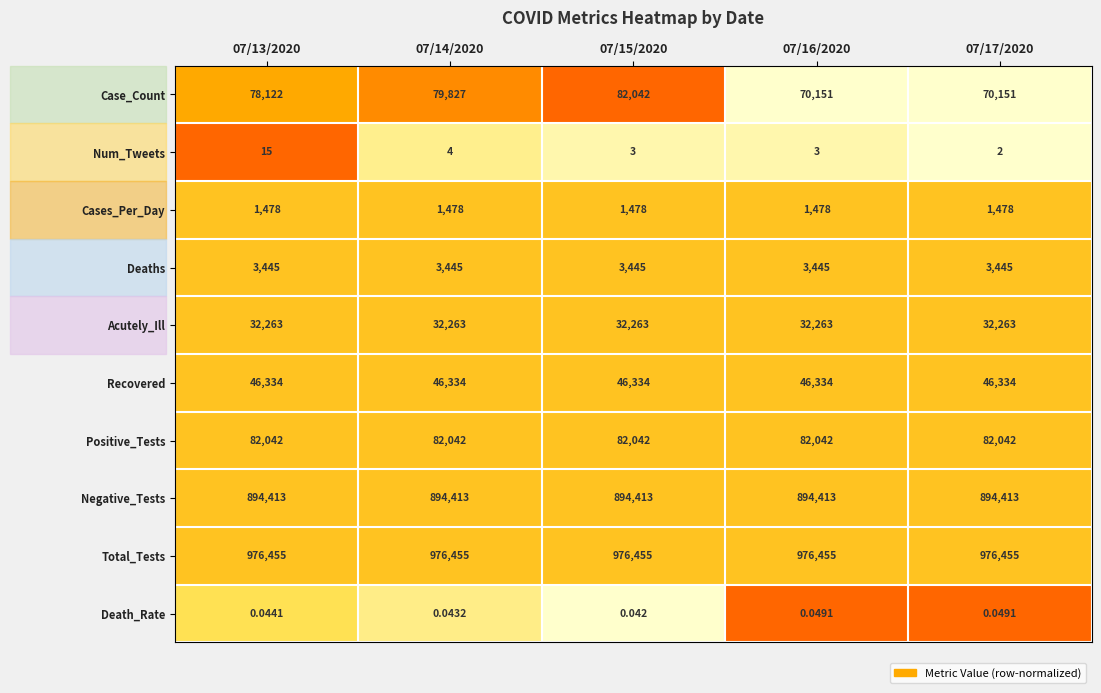

What is the difference between the highest and lowest values at 07/17/2020?

976455.0